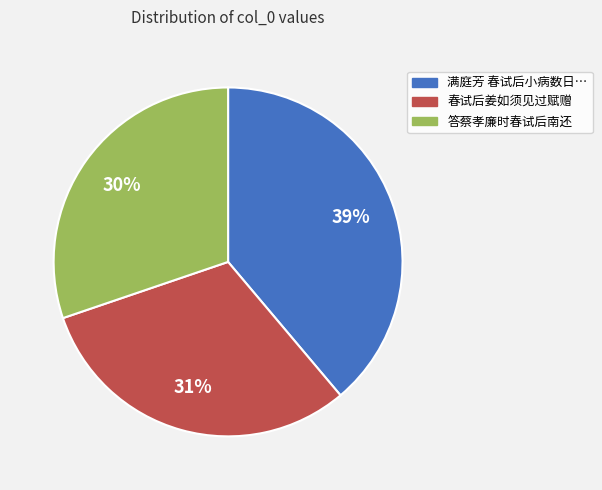

Is the sum of 春试后姜如须见过赋赠 and 答蔡孝廉时春试后南还 greater than half?

Yes